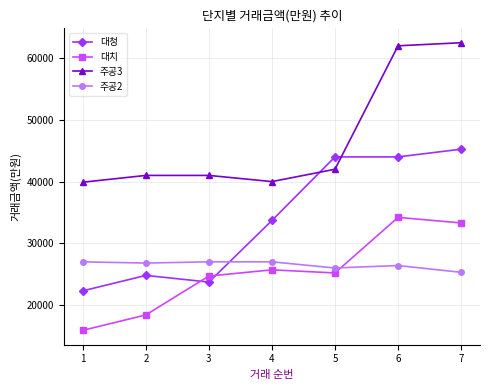

At which label is 주공3 closest to 51200?

5